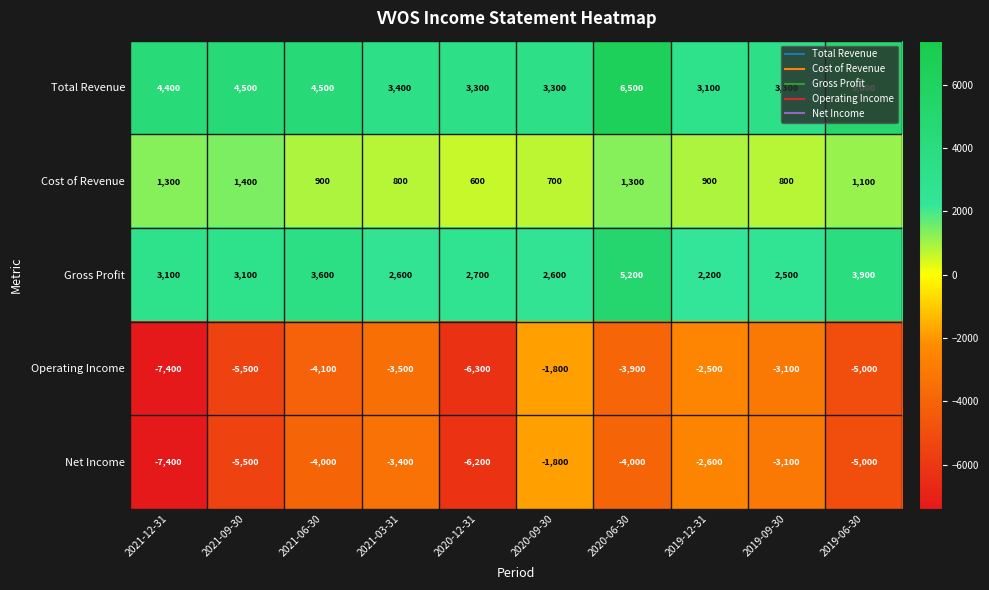

Between 2021-03-31 and 2019-09-30, which series saw the biggest shift?

Operating Income